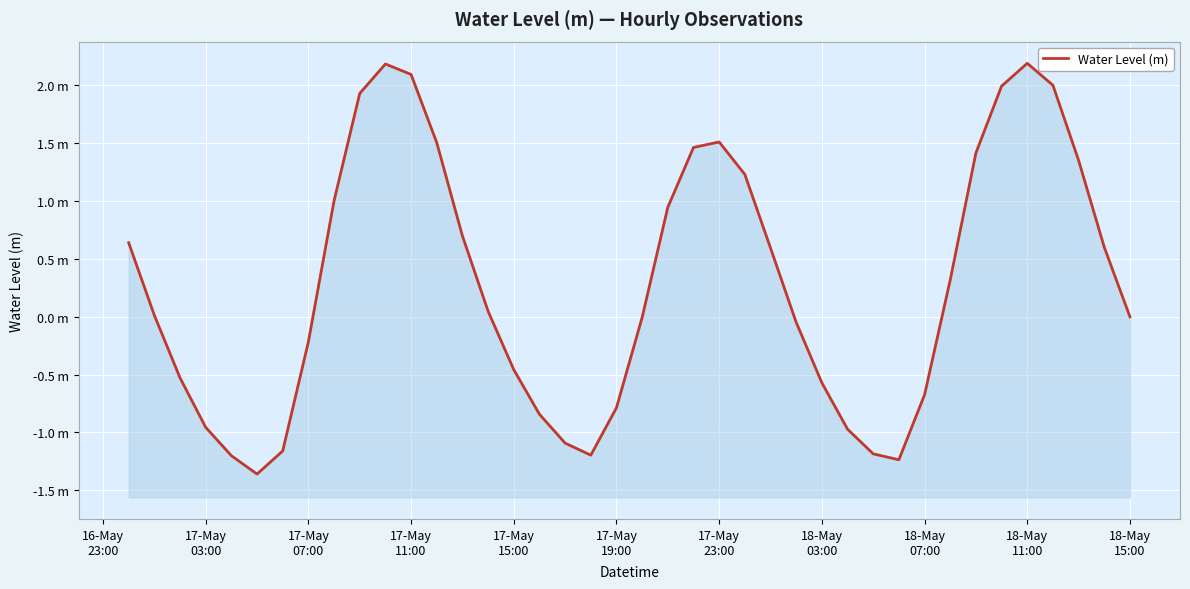

What is the average value?

0.3